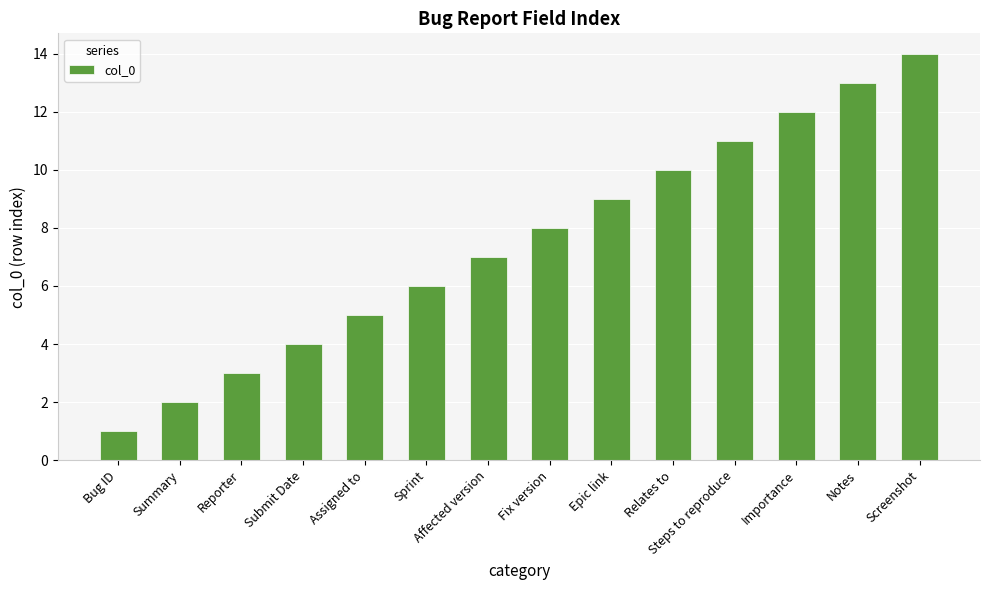

Are the bars horizontal?

No